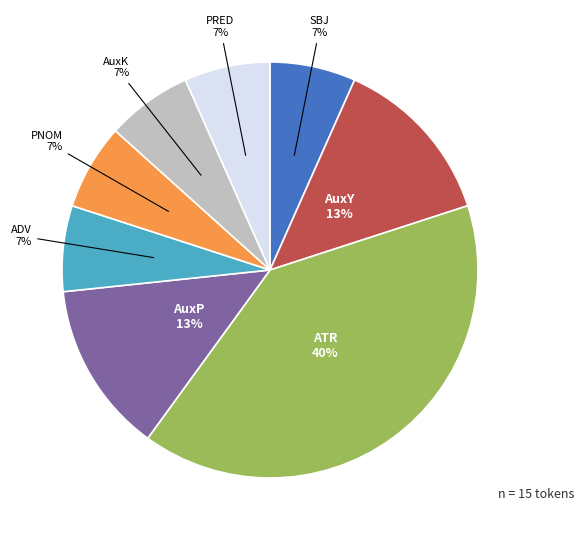

Does any single category account for the majority?

No